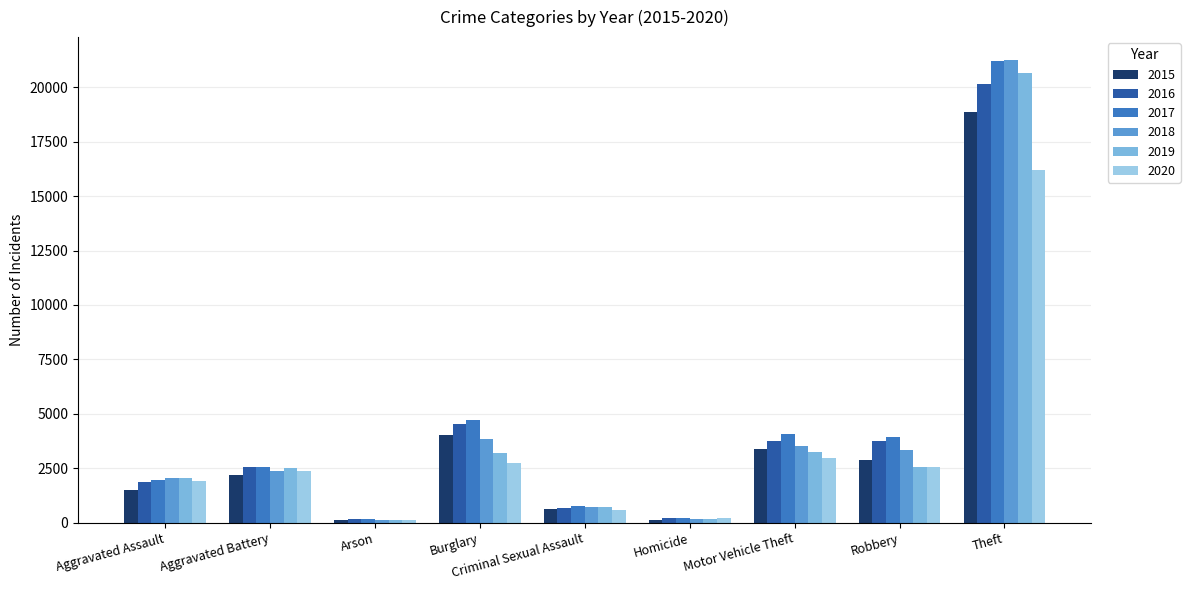

What is the value of the 2016 bar at the 7th from the left?

3755